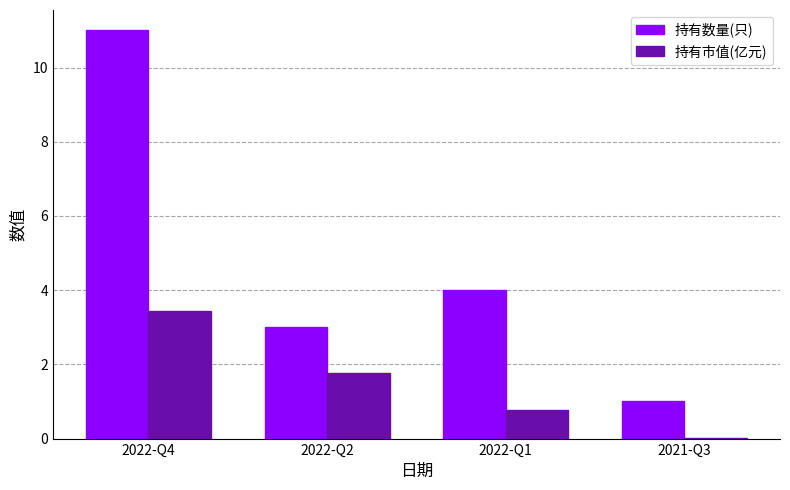

Where is 持有数量(只) nearest to the value 6?

2022-Q1